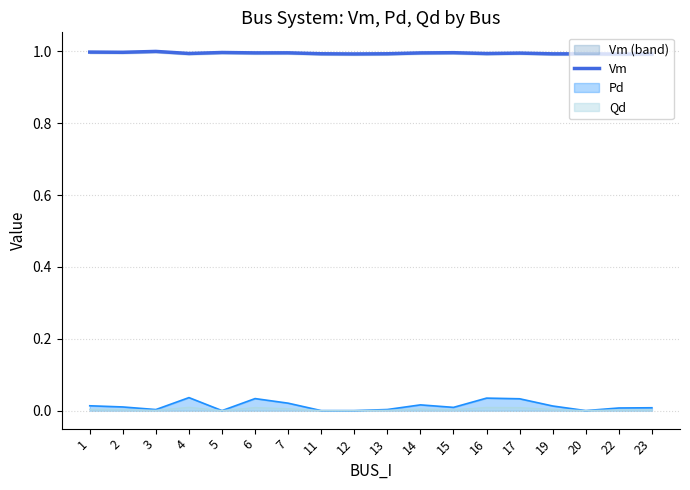

What is the sum of the values at 15 and 13?

2.0